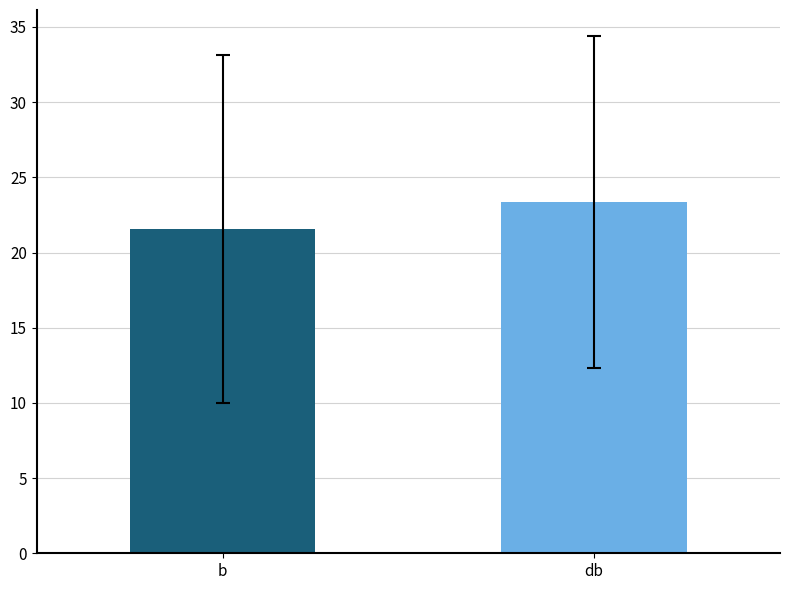

Where does the data first go above 23?

db